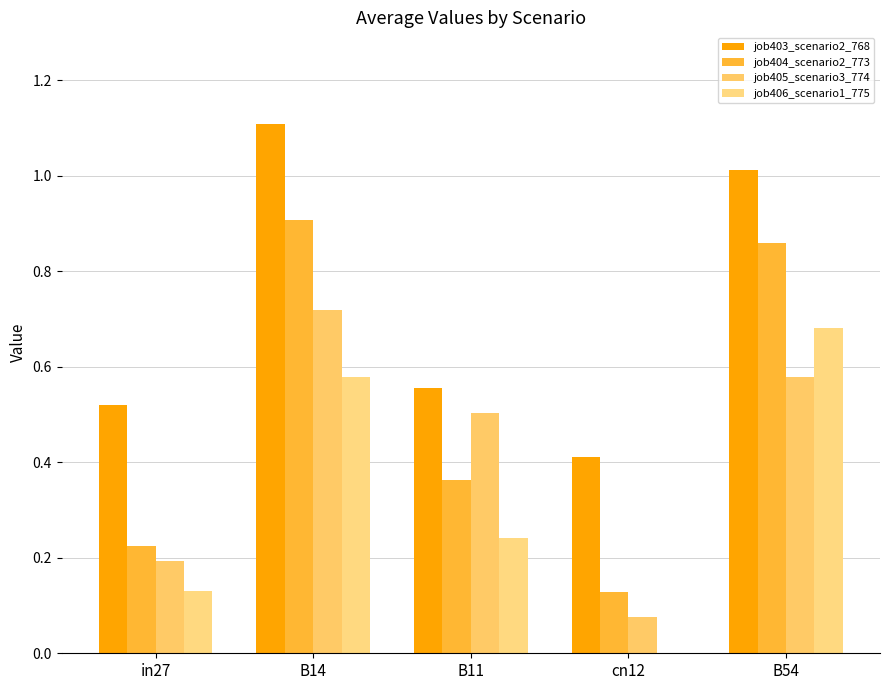

Reading right to left, extract all data points from this chart.

job403_scenario2_768: 1.0	0.4	0.6	1.1	0.5
job404_scenario2_773: 0.9	0.1	0.4	0.9	0.2
job405_scenario3_774: 0.6	0.1	0.5	0.7	0.2
job406_scenario1_775: 0.7	0.0	0.2	0.6	0.1